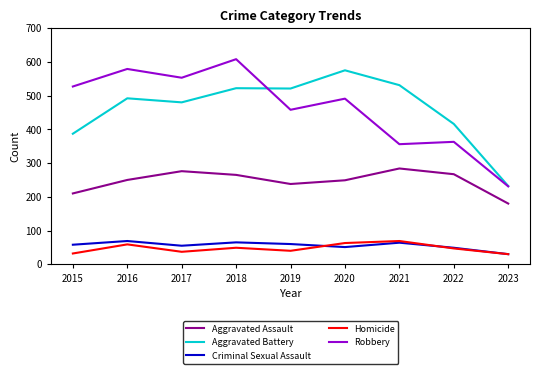

The Aggravated Battery series shows 309 at 2016. True or false?

False